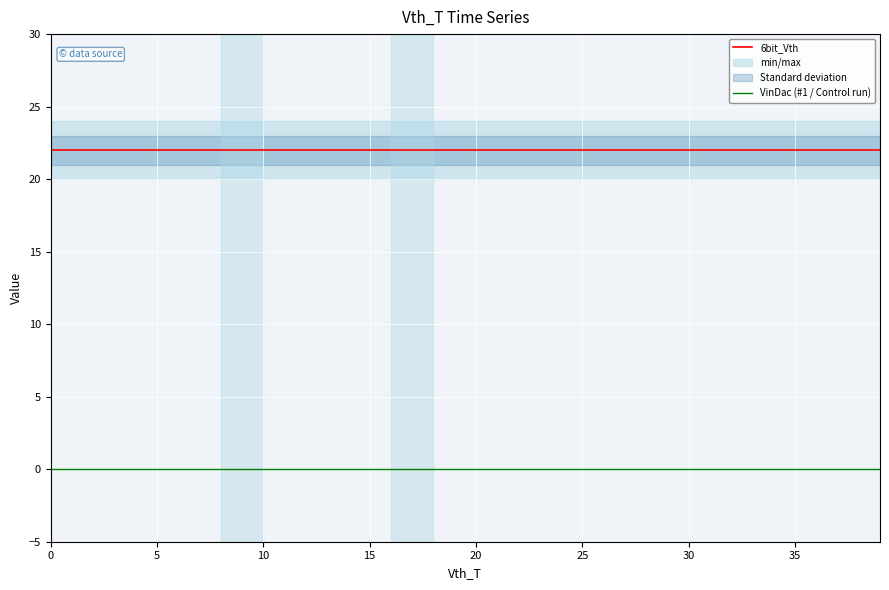

Which series has the widest spread of values?

6bit_Vth